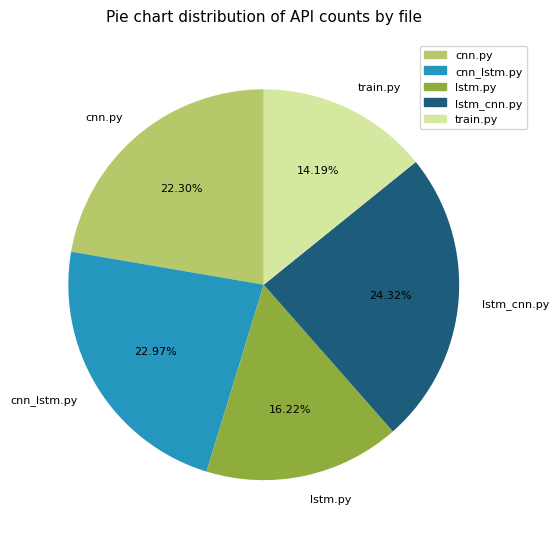

Does any single category account for the majority?

No